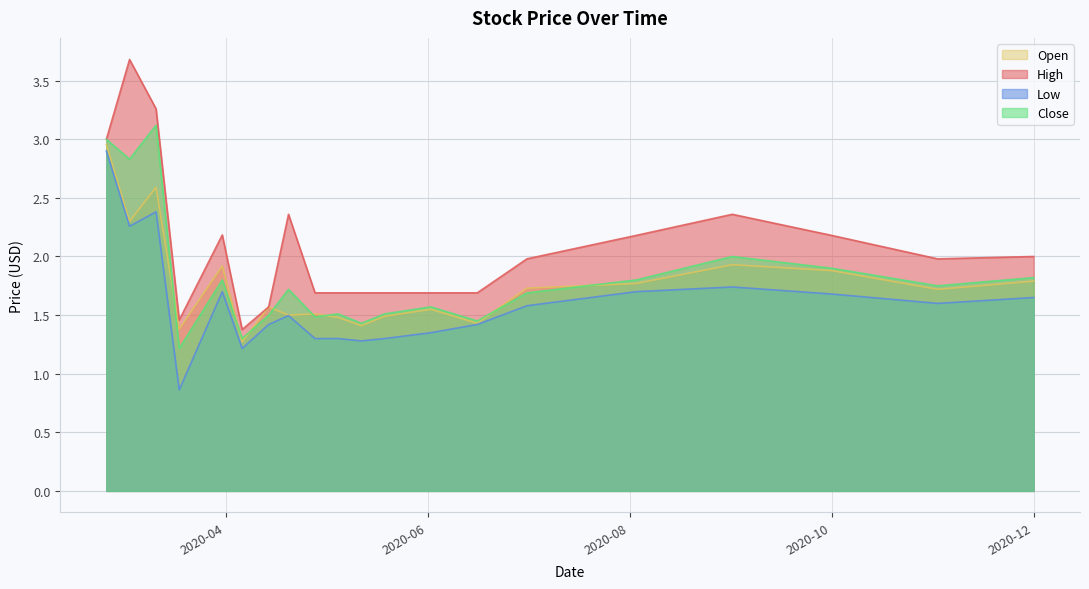

At which category is the sum across all series the highest?

2020-02-25